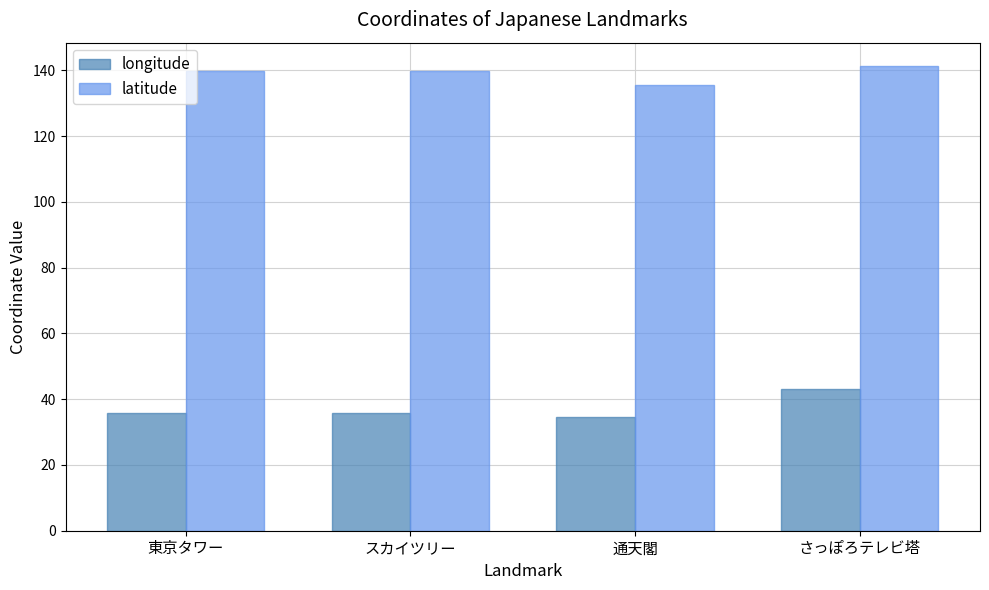

How many groups of bars are there?

4